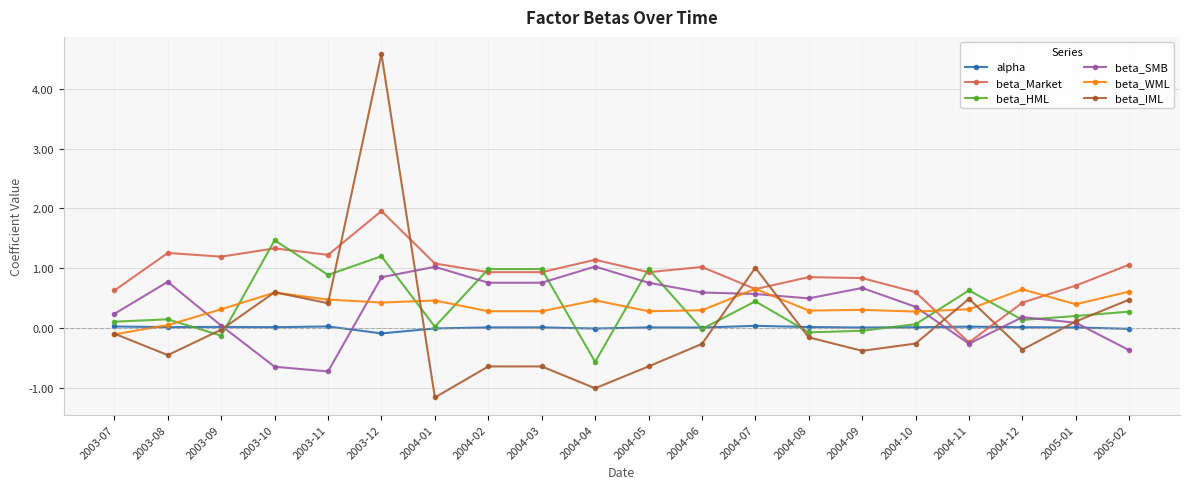

At which category does beta_IML reach its first local peak?

2003-10